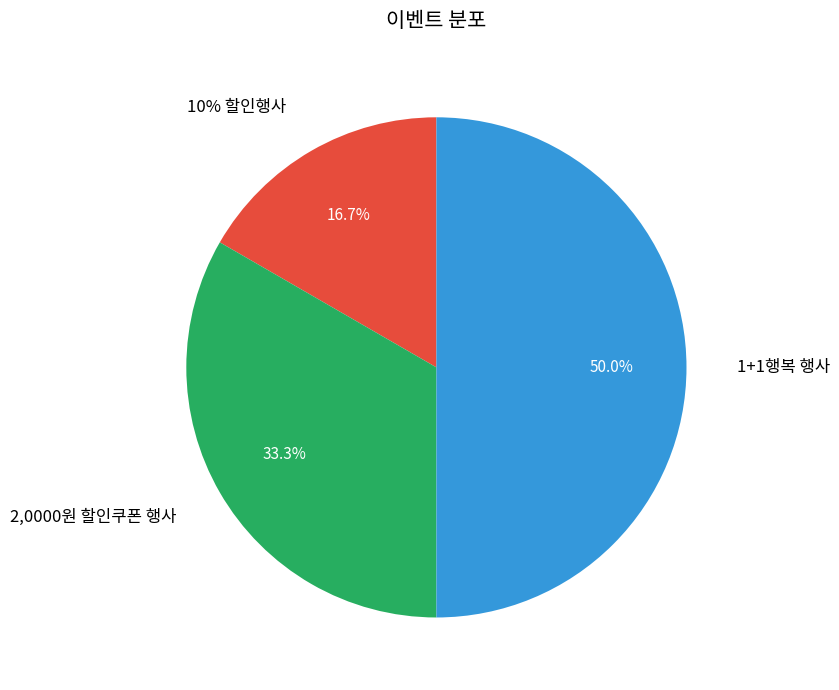

To the nearest percent, what is the difference between the largest and smallest slice percentages?

33%